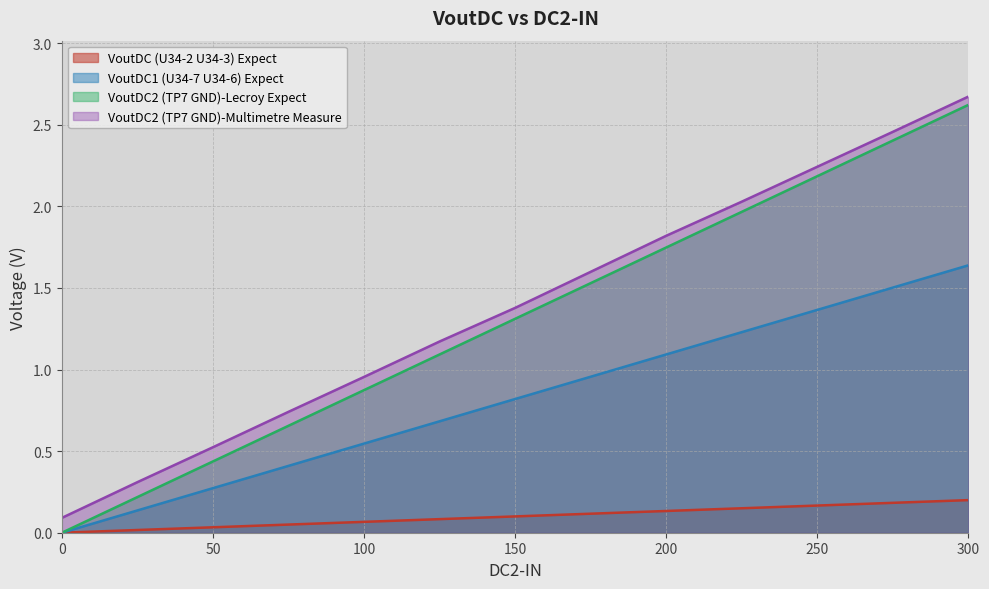

At how many categories does at least one series exceed 2?

4